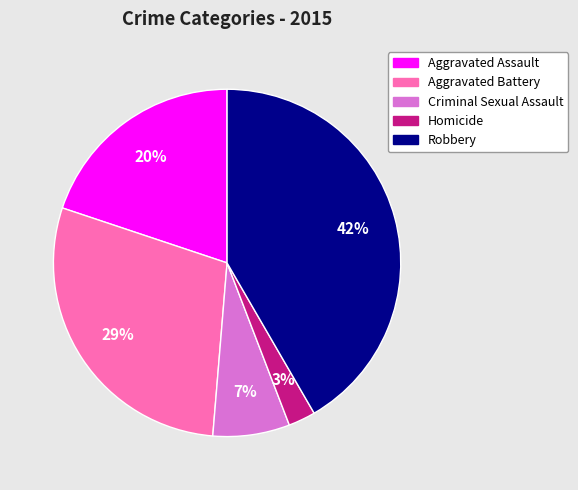

Is it true that Homicide is 3% of the pie?

True